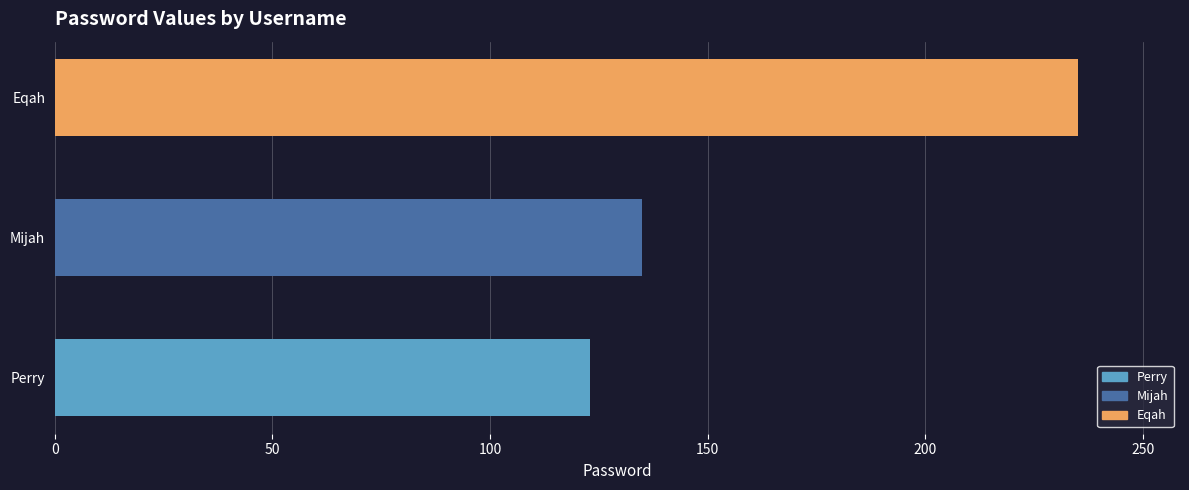

What is the change in value from Mijah to Eqah?

+100